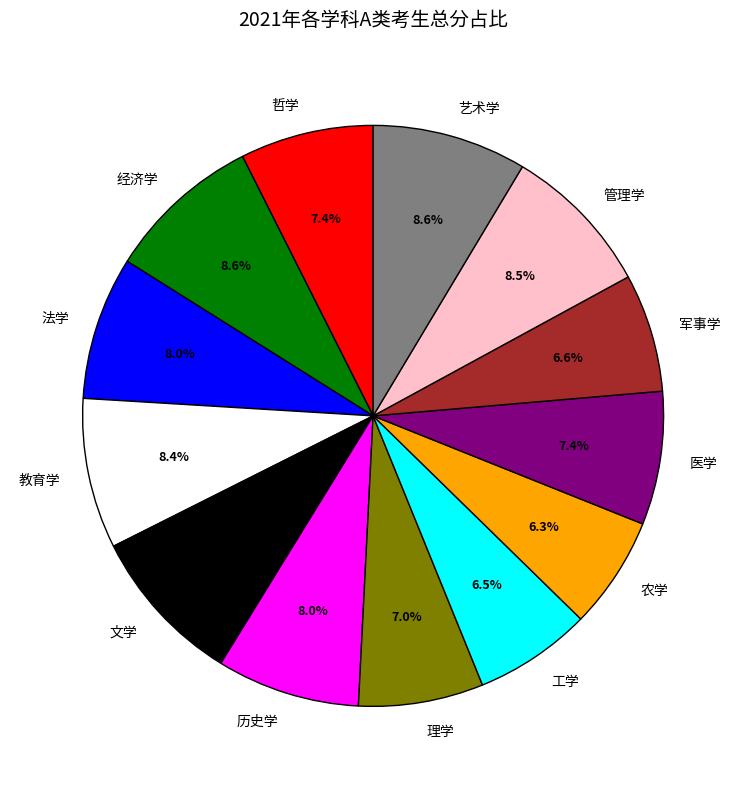

How much of the chart is everything except 法学?

92.0%